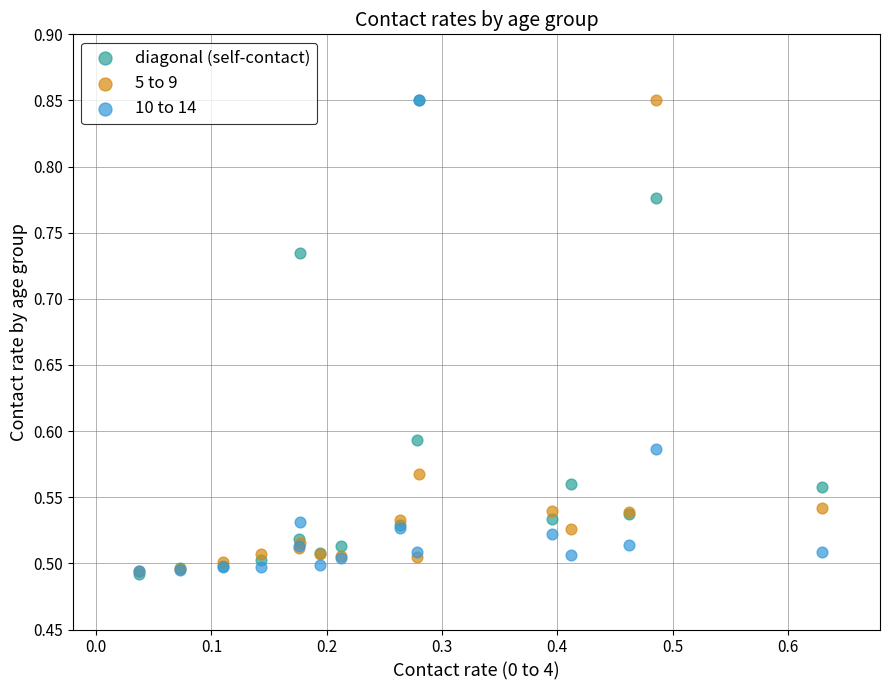

What are all the series names shown in the legend?

diagonal (self-contact), 5 to 9, 10 to 14